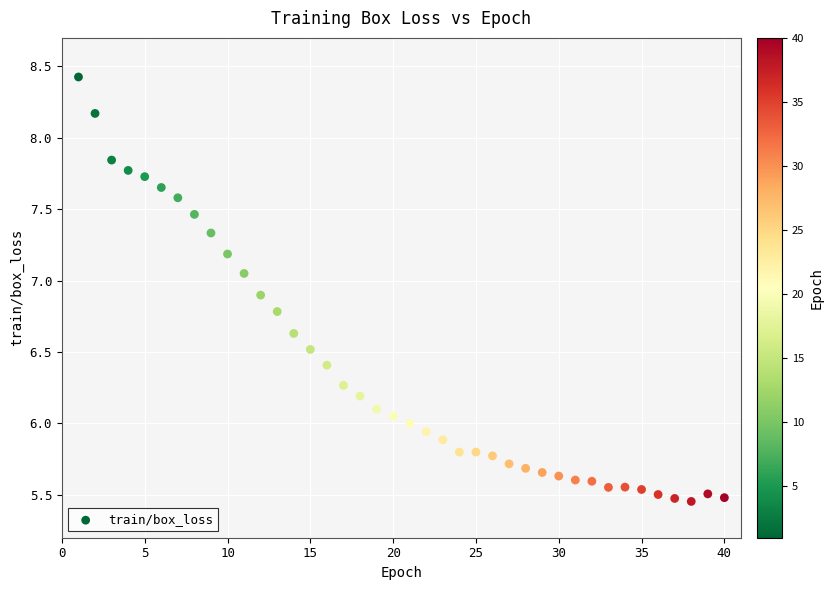

What is the range of Y values (max minus min)?

3.0